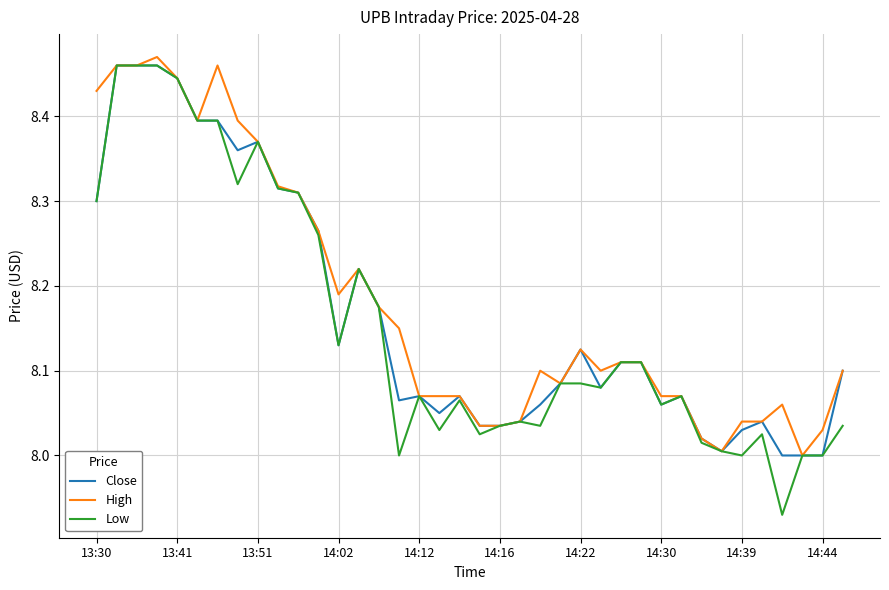

Which series has the largest range (max minus min)?

Low